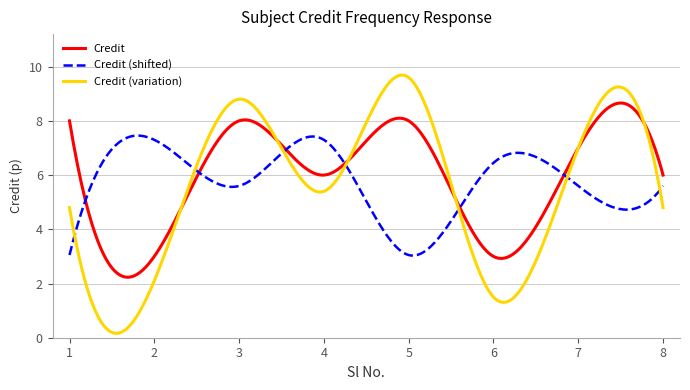

Rank the series by their maximum value, from lowest to highest.

Credit (shifted), Credit, Credit (variation)